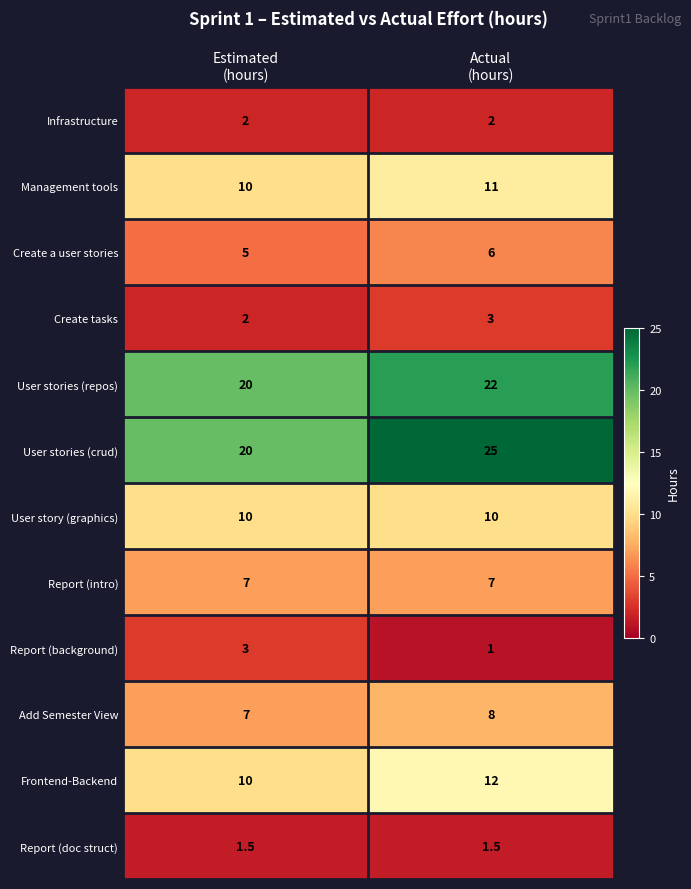

What is the smallest value displayed?

1.0